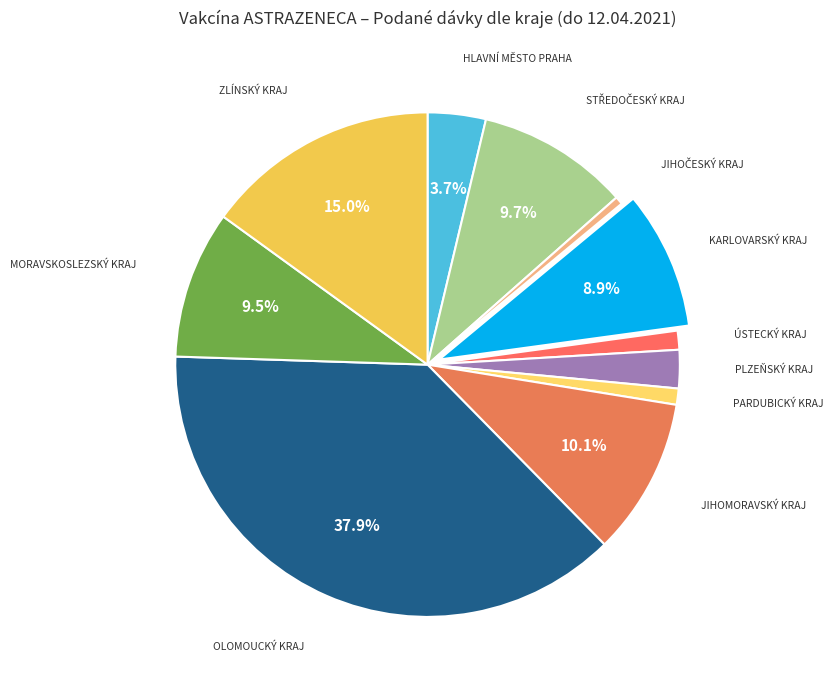

How many segments does this pie chart have?

11